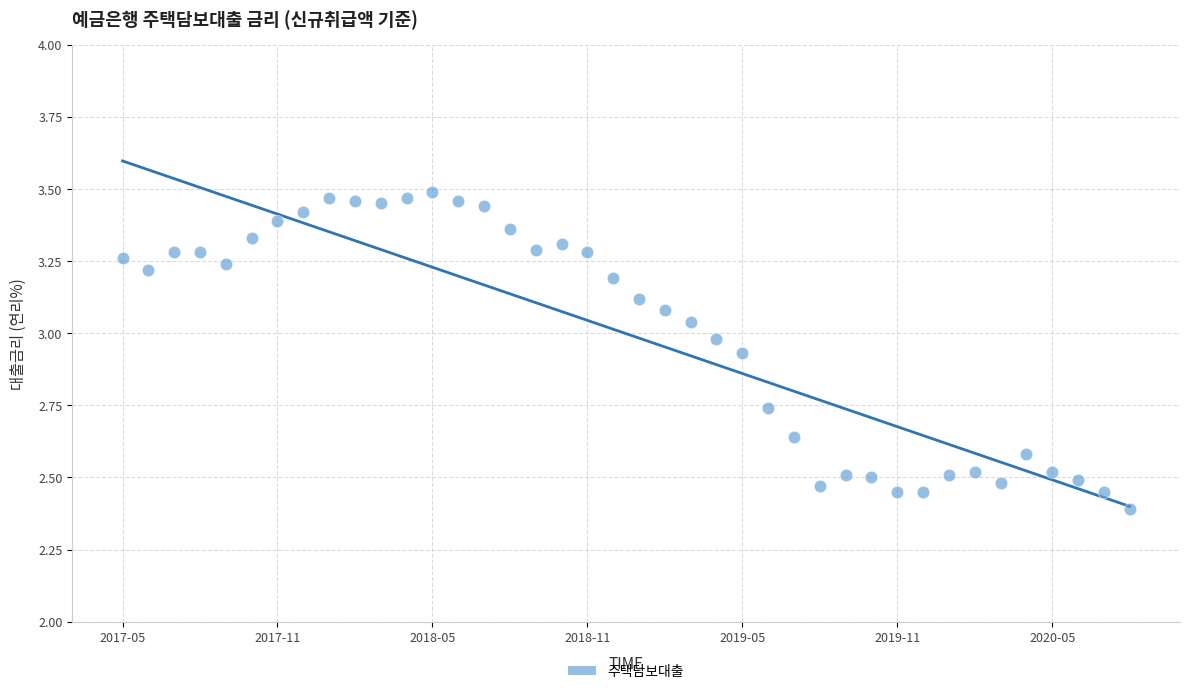

What Y value in the scatter plot is closest to 2?

2.4